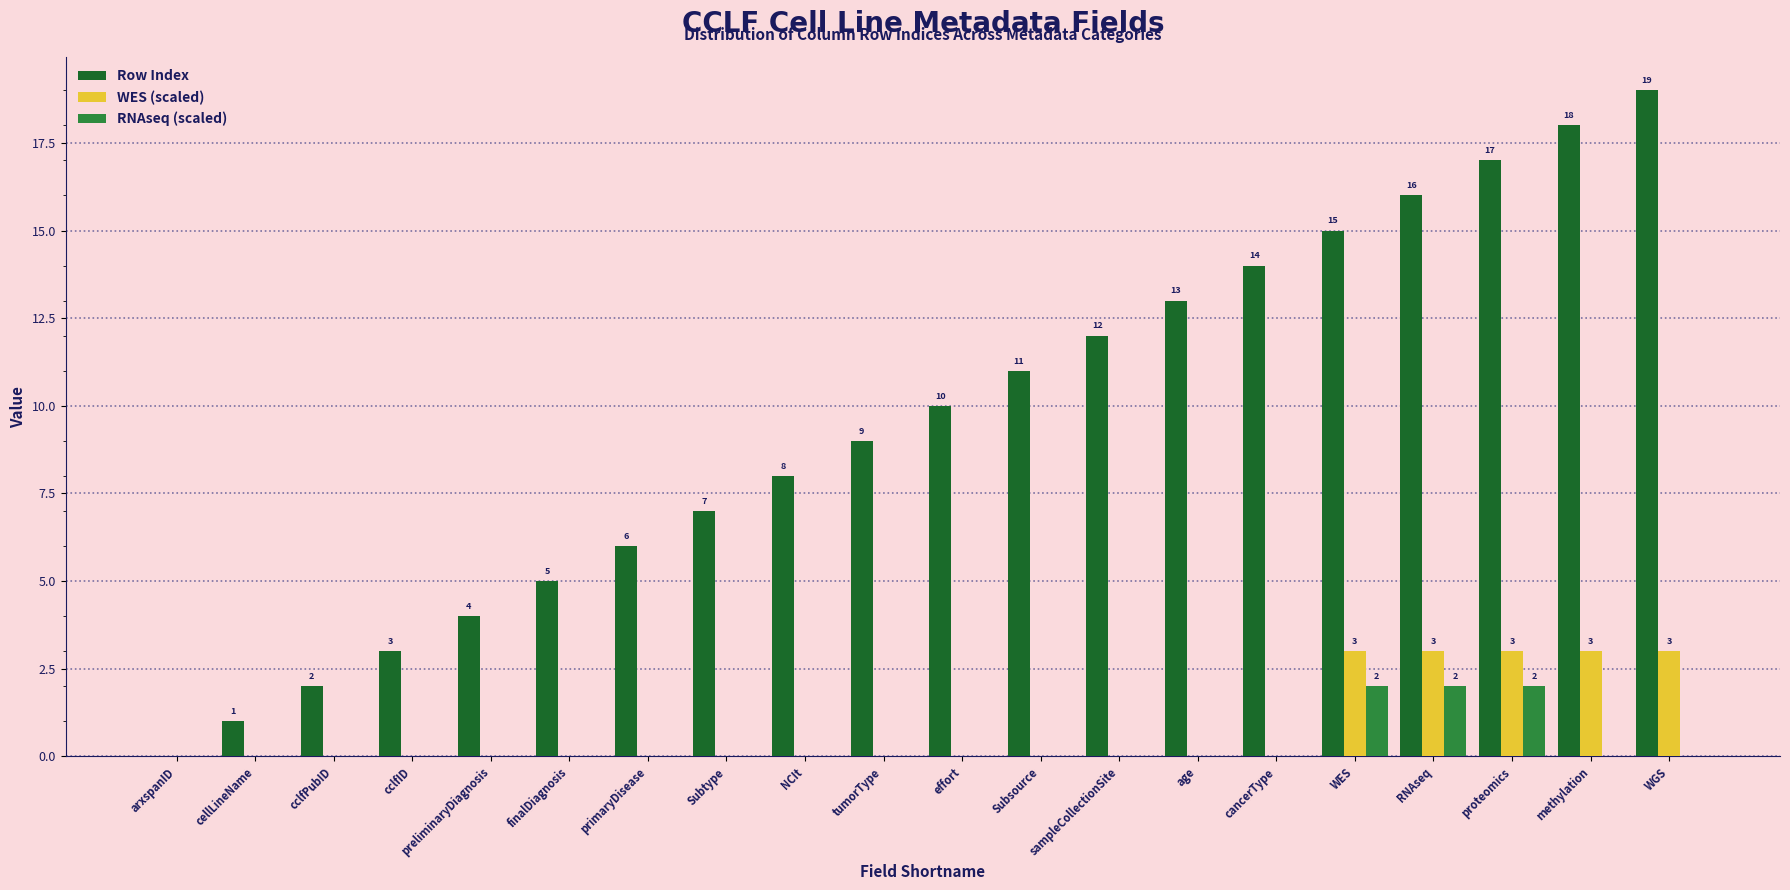

What is the sum of all WES (scaled) values?

15